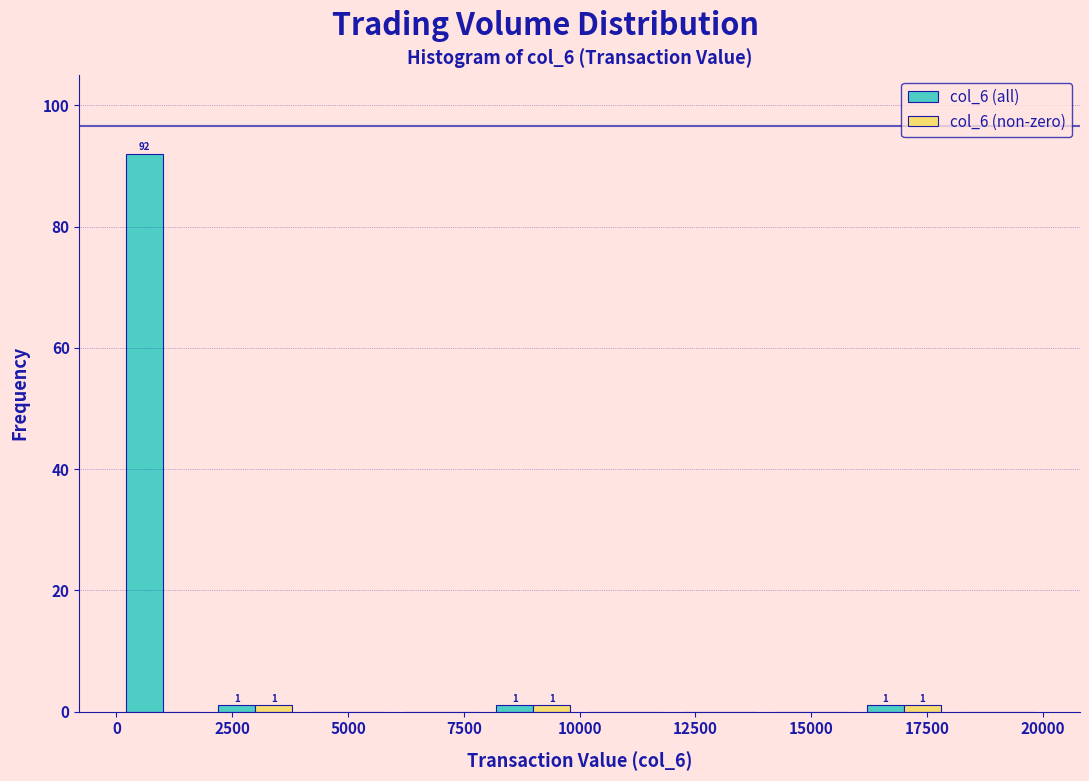

In the col_6 (all) series, which range on the x-axis has the tallest bar?

0 to 2000